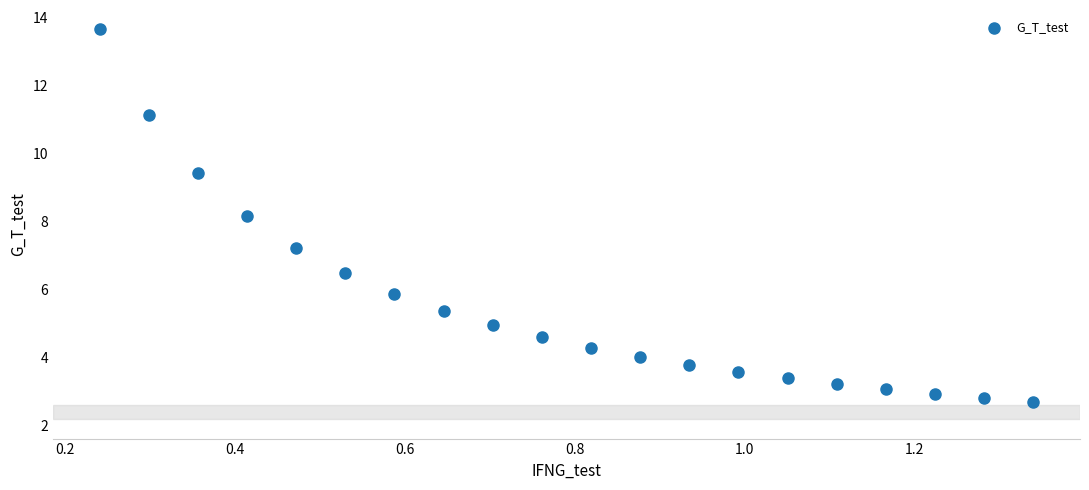

What is the range of Y values (max minus min)?

10.9